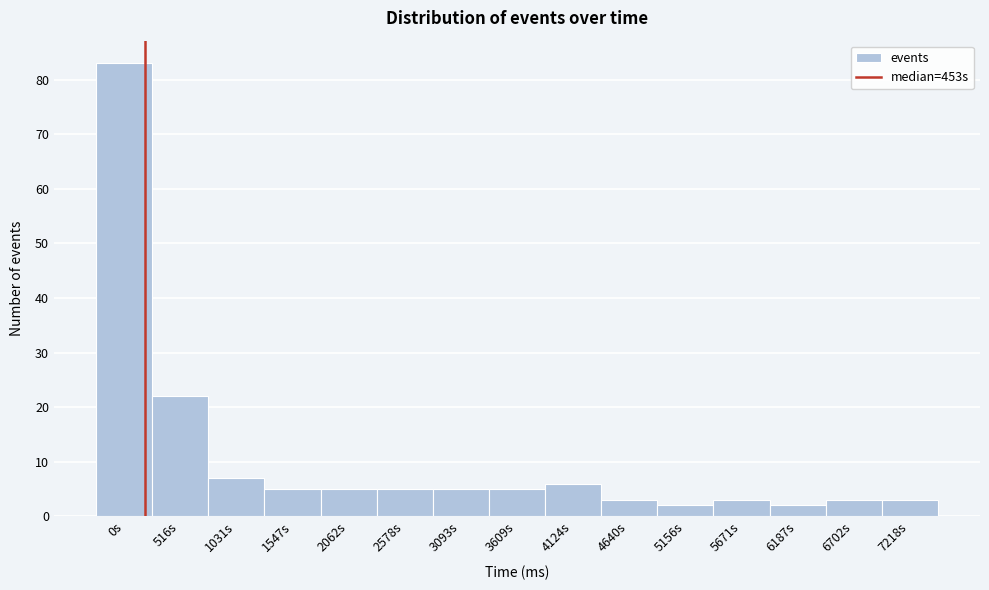

Reading right to left, what are all the values shown in this chart?

3	3	2	3	2	3	6	5	5	5	5	5	7	22	83